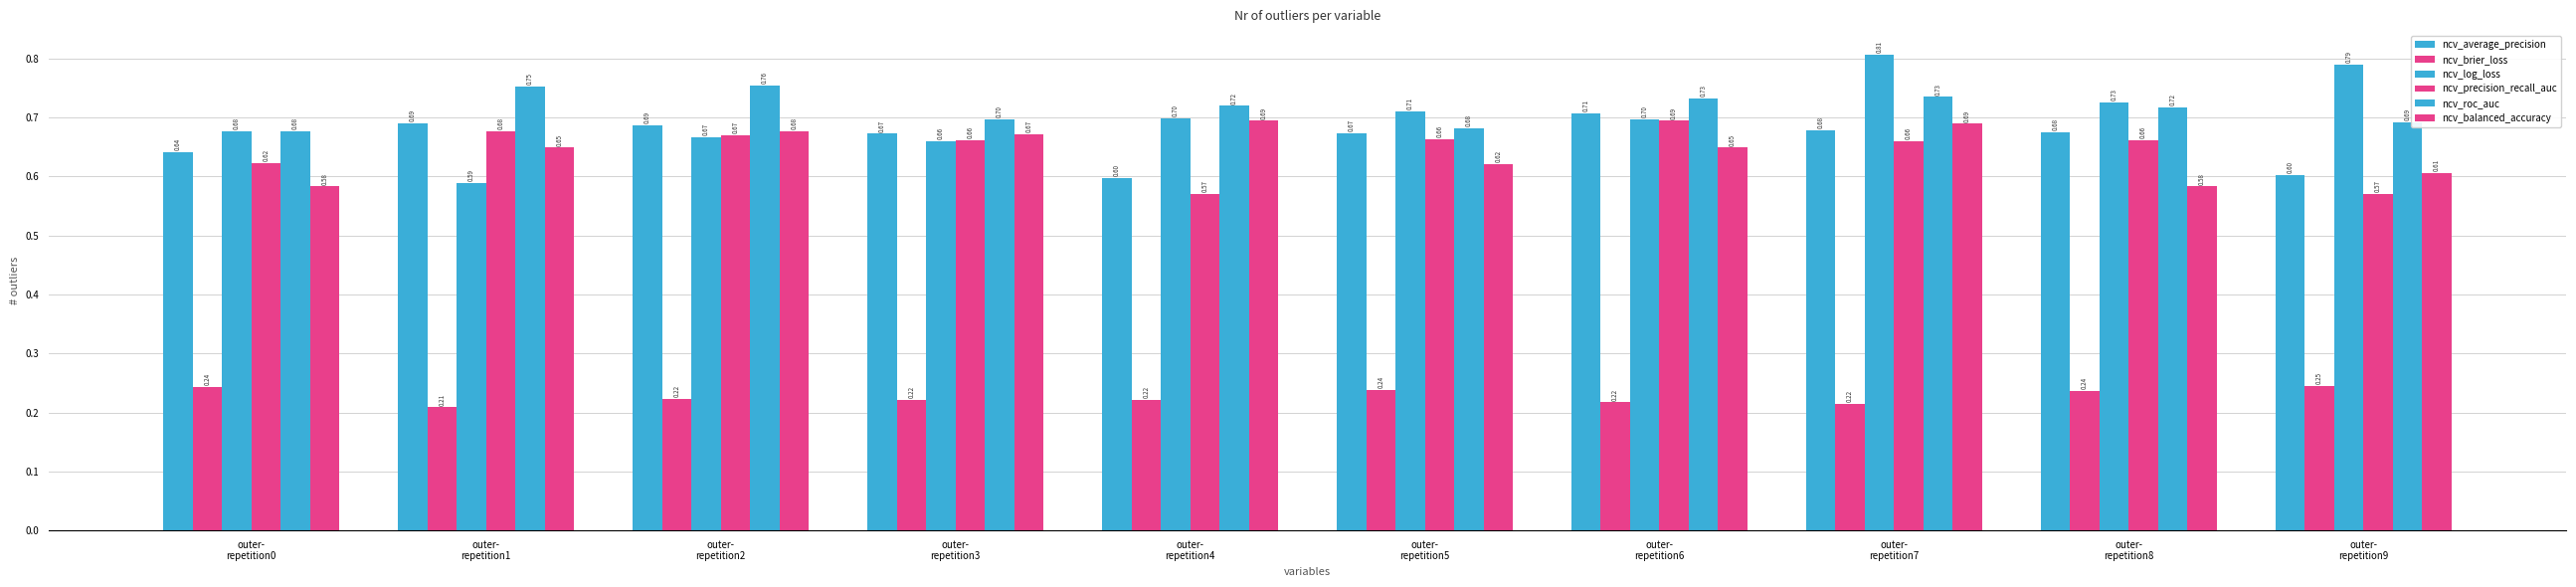

Reading left to right, extract all data points from this chart.

ncv_average_precision: 0.6	0.7	0.7	0.7	0.6	0.7	0.7	0.7	0.7	0.6
ncv_brier_loss: 0.2	0.2	0.2	0.2	0.2	0.2	0.2	0.2	0.2	0.2
ncv_log_loss: 0.7	0.6	0.7	0.7	0.7	0.7	0.7	0.8	0.7	0.8
ncv_precision_recall_auc: 0.6	0.7	0.7	0.7	0.6	0.7	0.7	0.7	0.7	0.6
ncv_roc_auc: 0.7	0.8	0.8	0.7	0.7	0.7	0.7	0.7	0.7	0.7
ncv_balanced_accuracy: 0.6	0.6	0.7	0.7	0.7	0.6	0.6	0.7	0.6	0.6